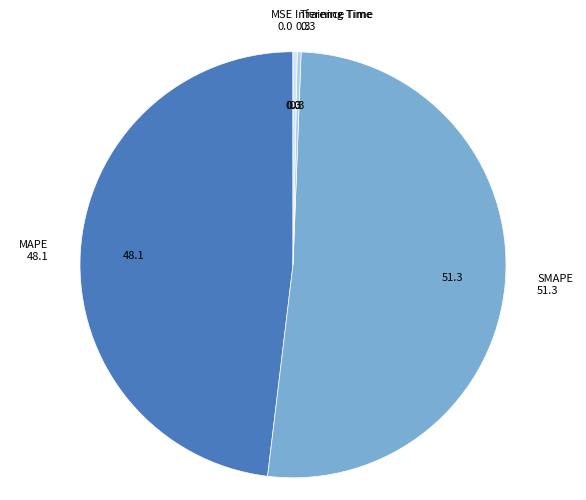

Is there a majority slice in this chart?

Yes